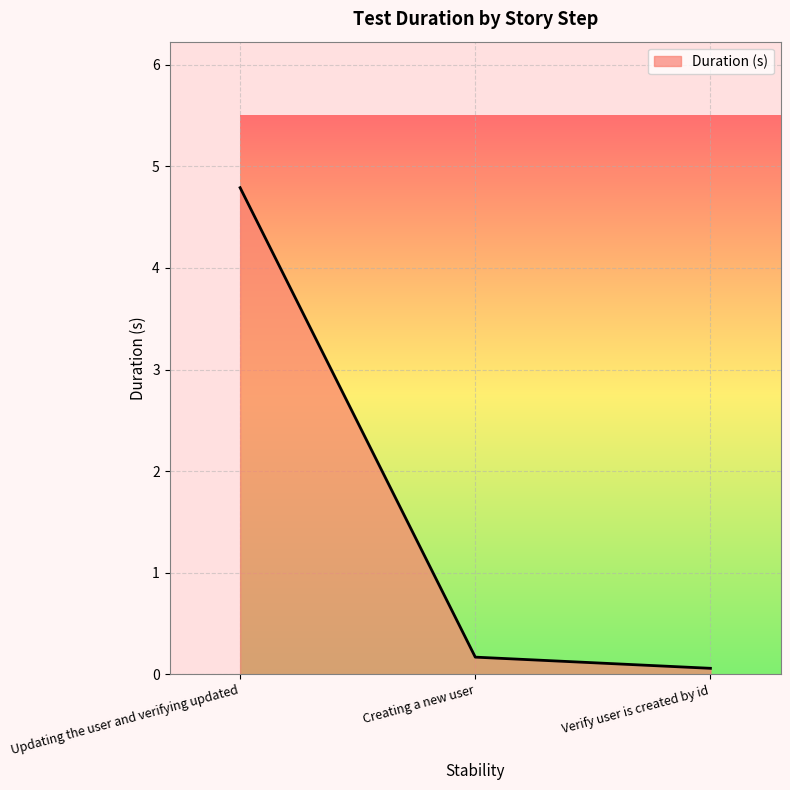

What position from the left is Creating a new user?

2